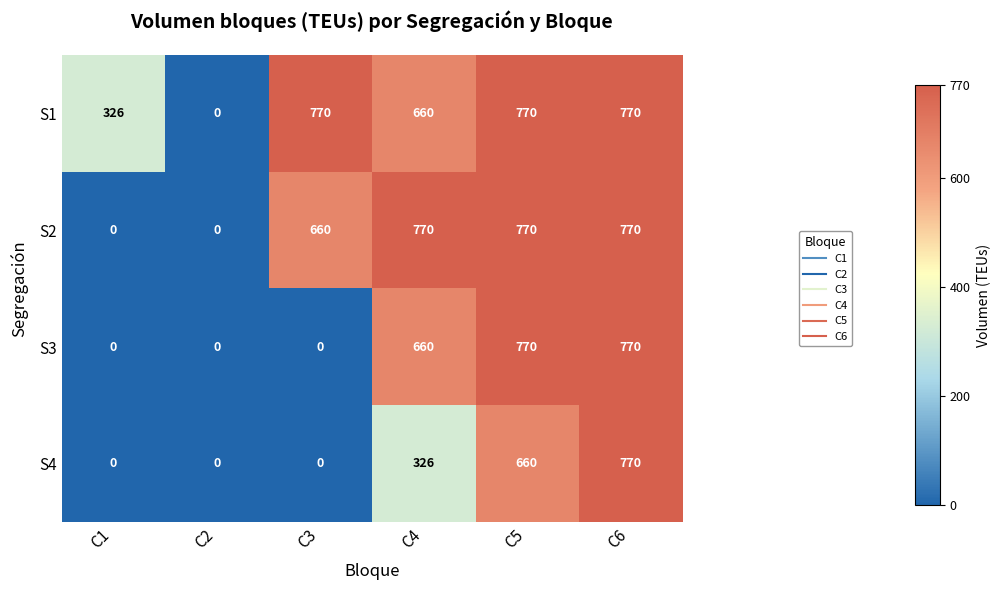

Reading left to right, extract all data points from this chart.

S1: 326	0	770	660	770	770
S2: 0	0	660	770	770	770
S3: 0	0	0	660	770	770
S4: 0	0	0	326	660	770